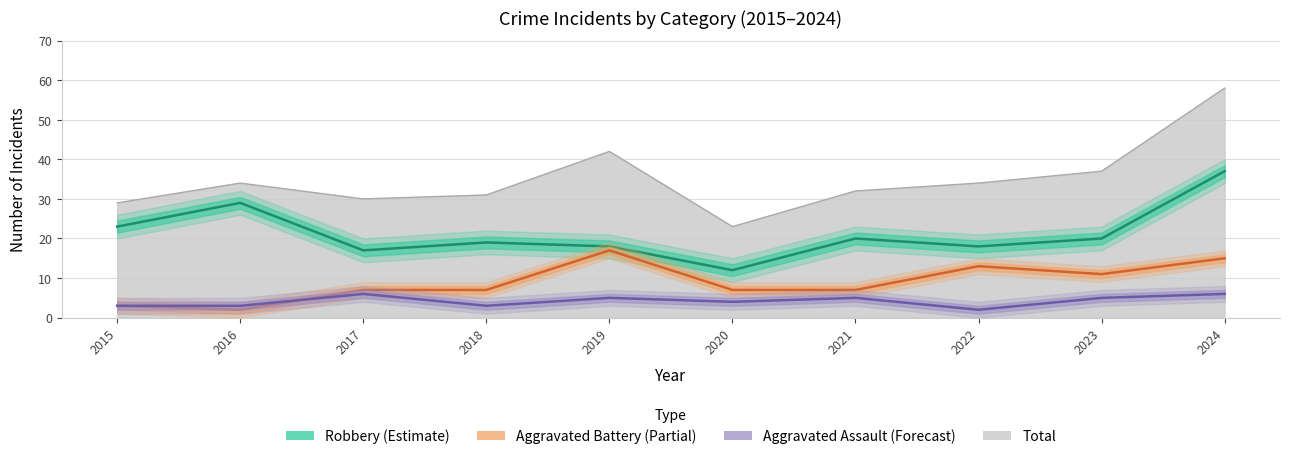

At which category does Total reach its first local peak?

2016